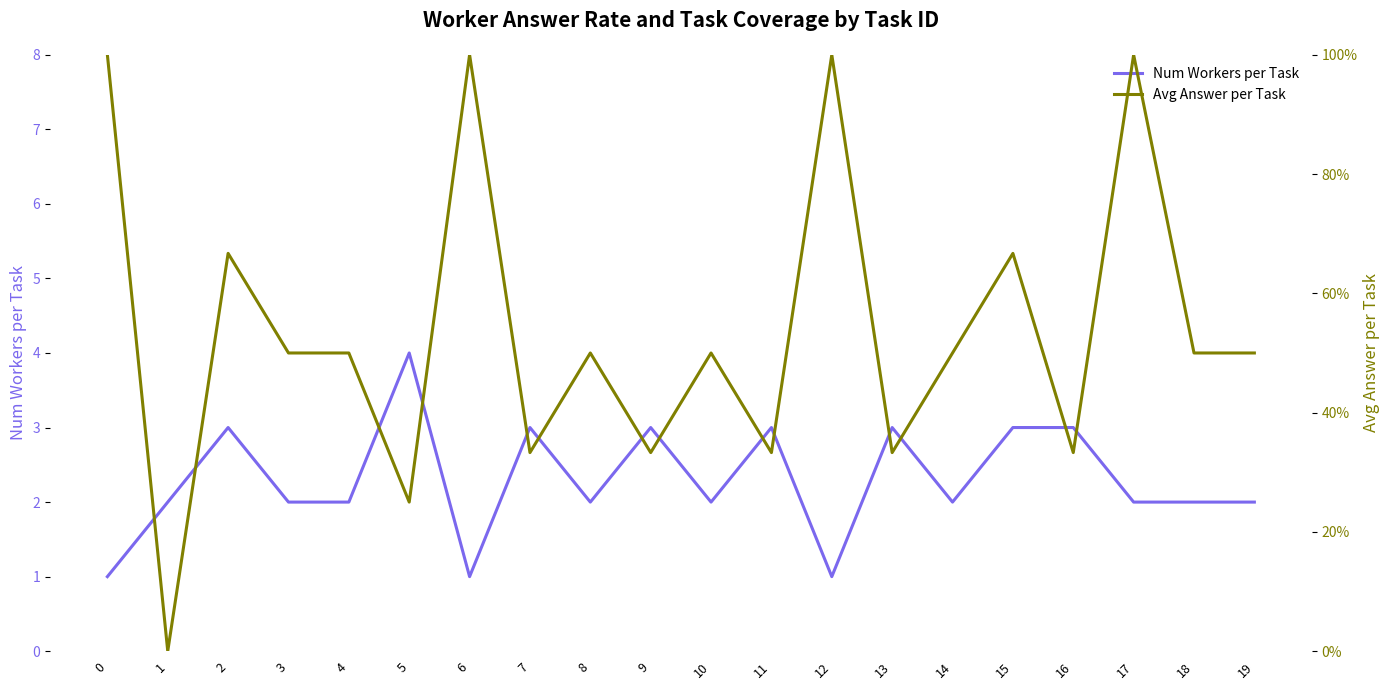

Where is Avg Answer per Task nearest to the value 0?

1